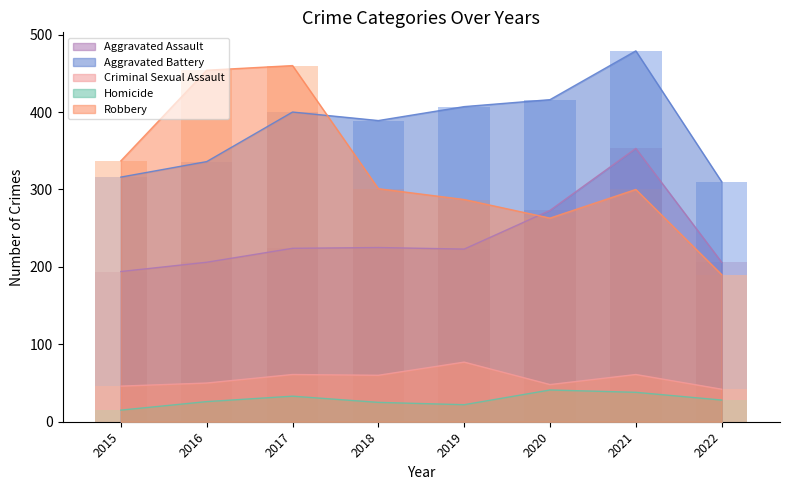

Which series has the largest range (max minus min)?

Robbery